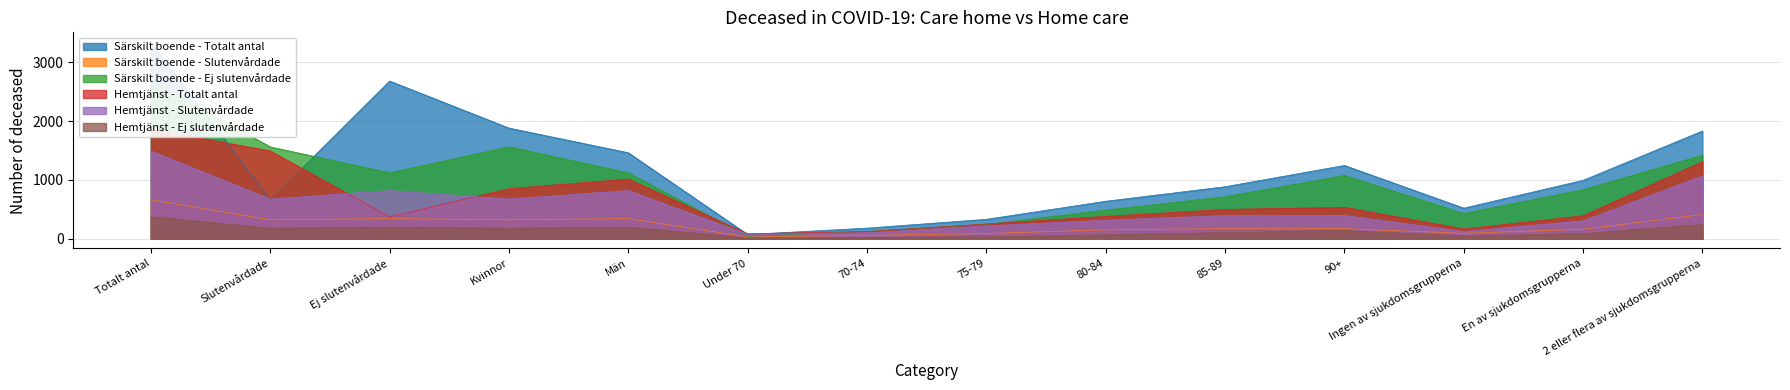

How many values in the Hemtjänst - Ej slutenvårdade series exceed 140?

6